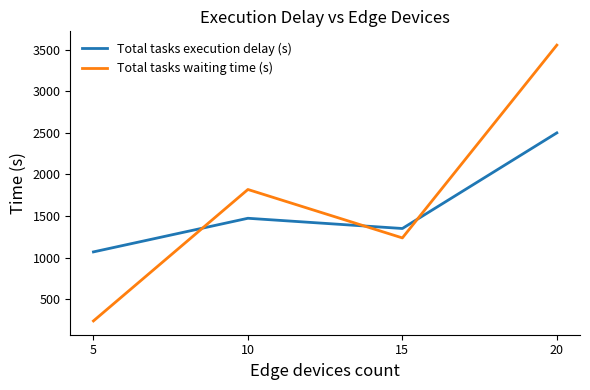

Which series has the widest spread of values?

Total tasks waiting time (s)